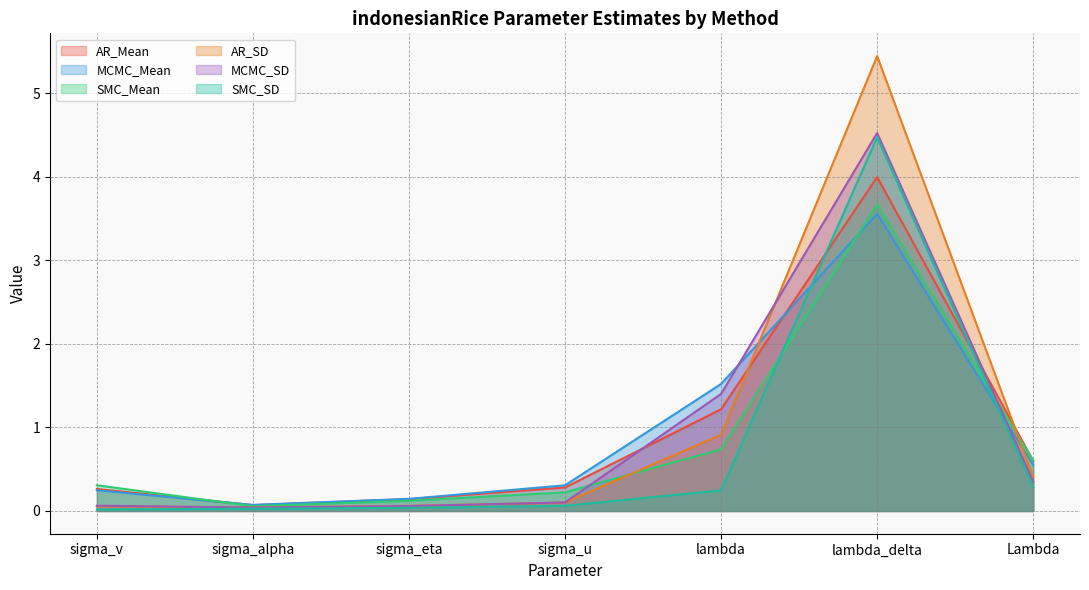

True or false: SMC_SD and AR_SD cross at least once.

False